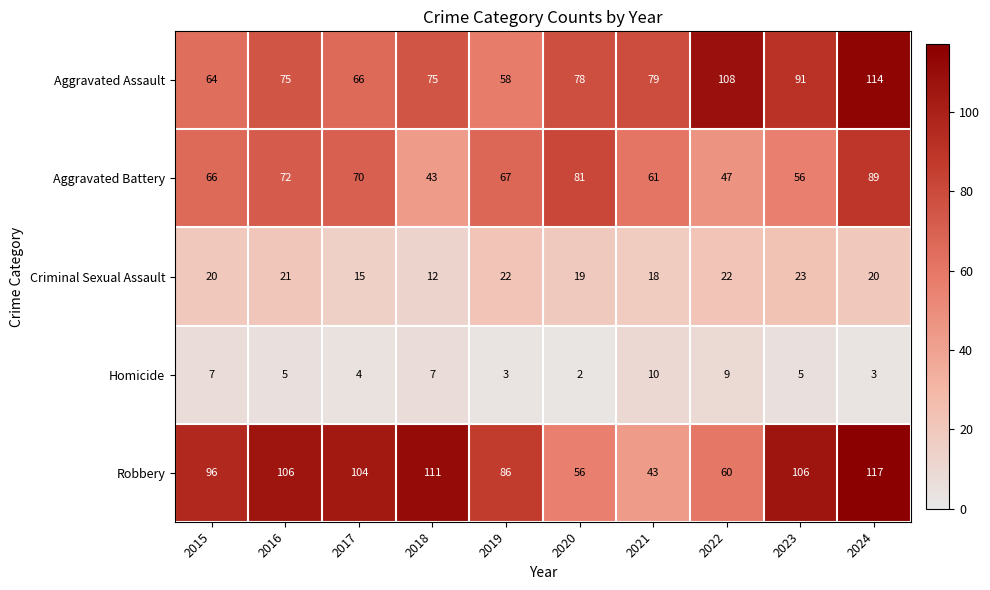

The value of Robbery at 2018 is 111. True or false?

True